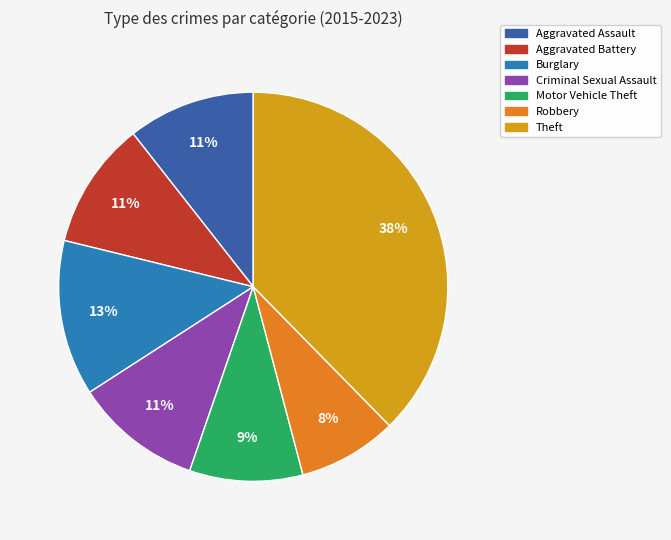

Is the sum of Aggravated Assault and Motor Vehicle Theft greater than half?

No